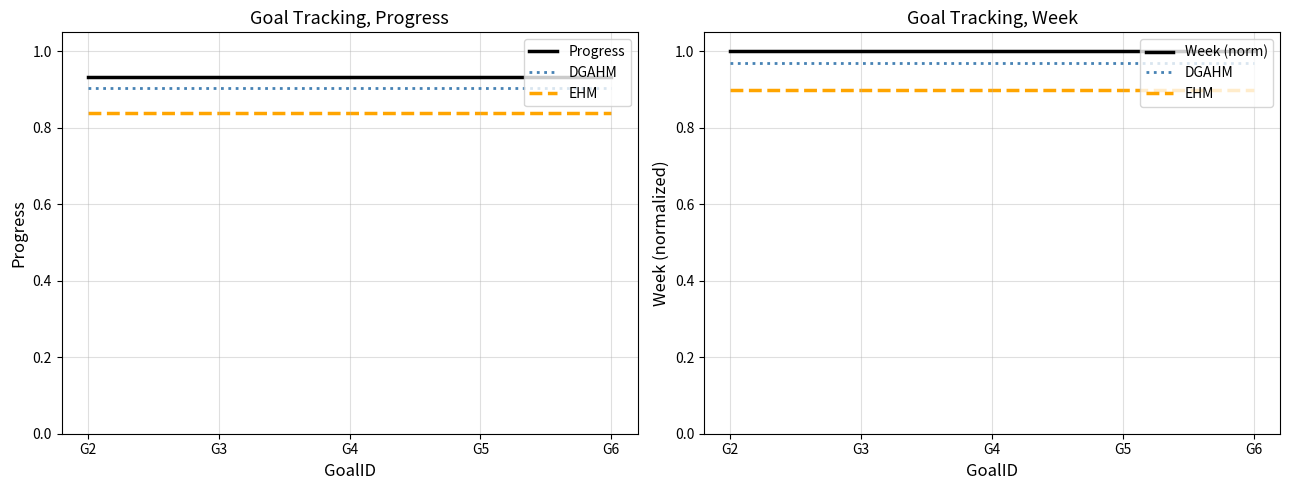

What are all the series names shown in the legend?

Progress, DGAHM, EHM, Week (norm)